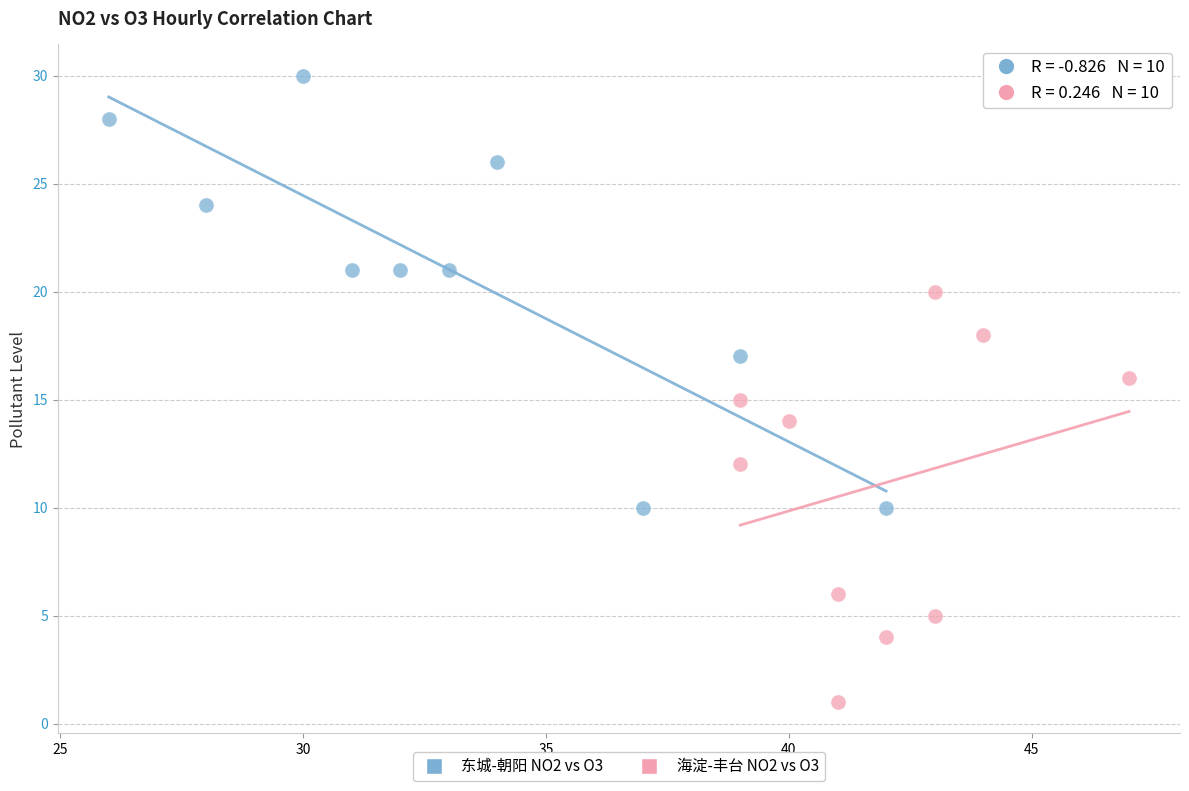

What are all the series names shown in the legend?

东城-朝阳 NO2 vs O3, 海淀-丰台 NO2 vs O3